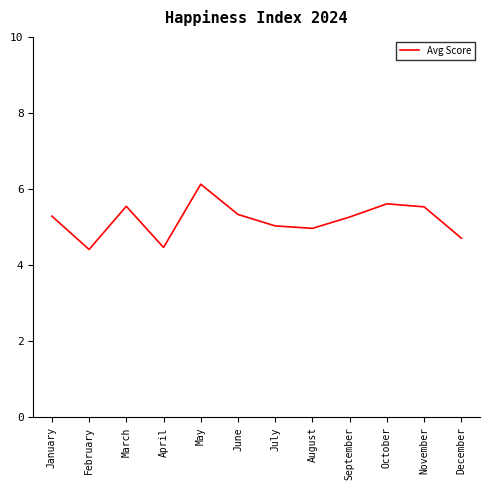

What is the ratio of the value at September to the value at January?

1.0